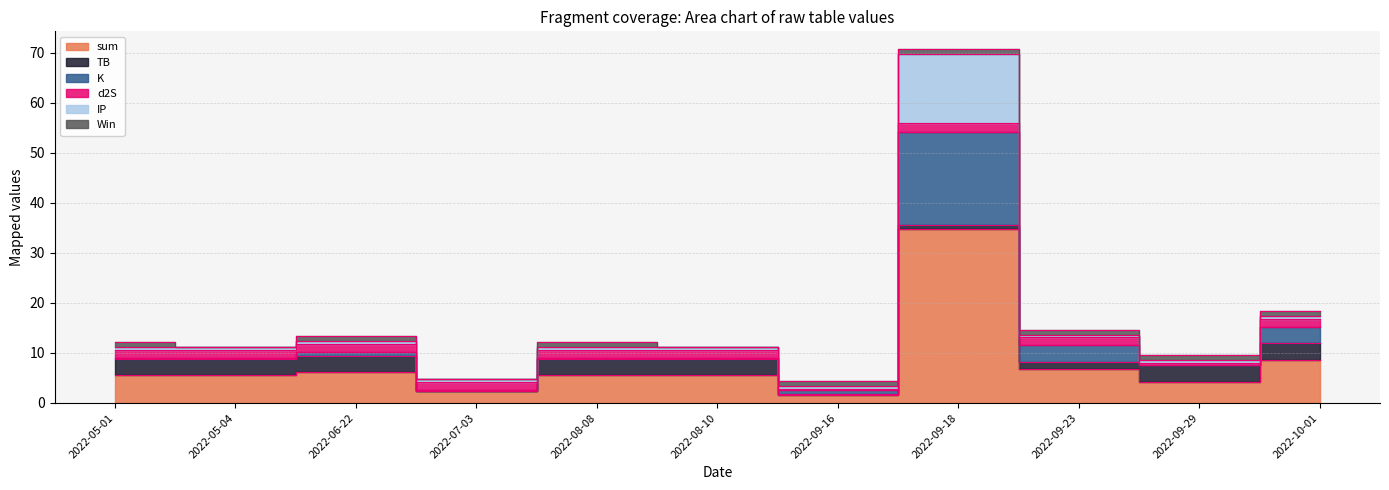

Which has a higher value, 2022-09-23 or 2022-07-03?

2022-09-23